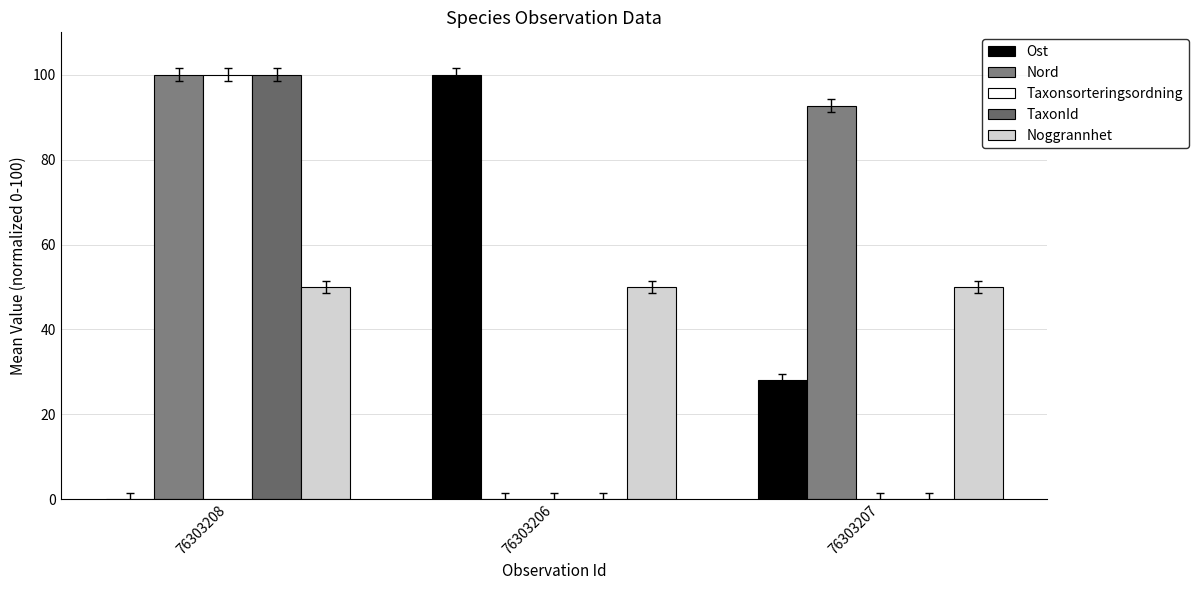

Is it true that TaxonId equals 100.0 at 76303208?

True